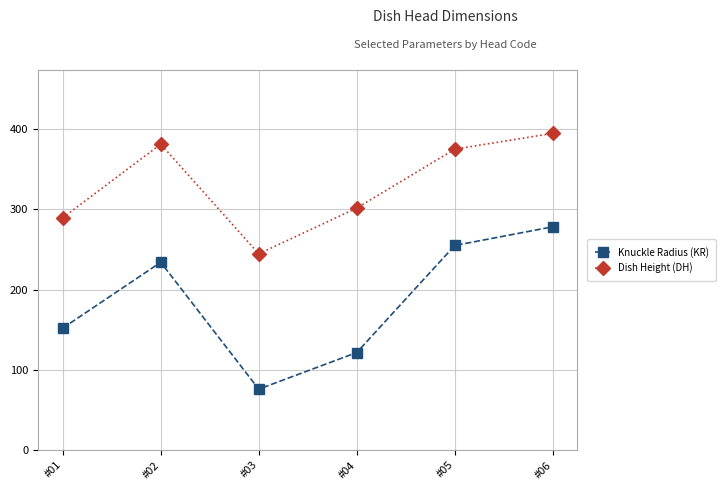

What is the lowest value of the Dish Height (DH) series?

244.6